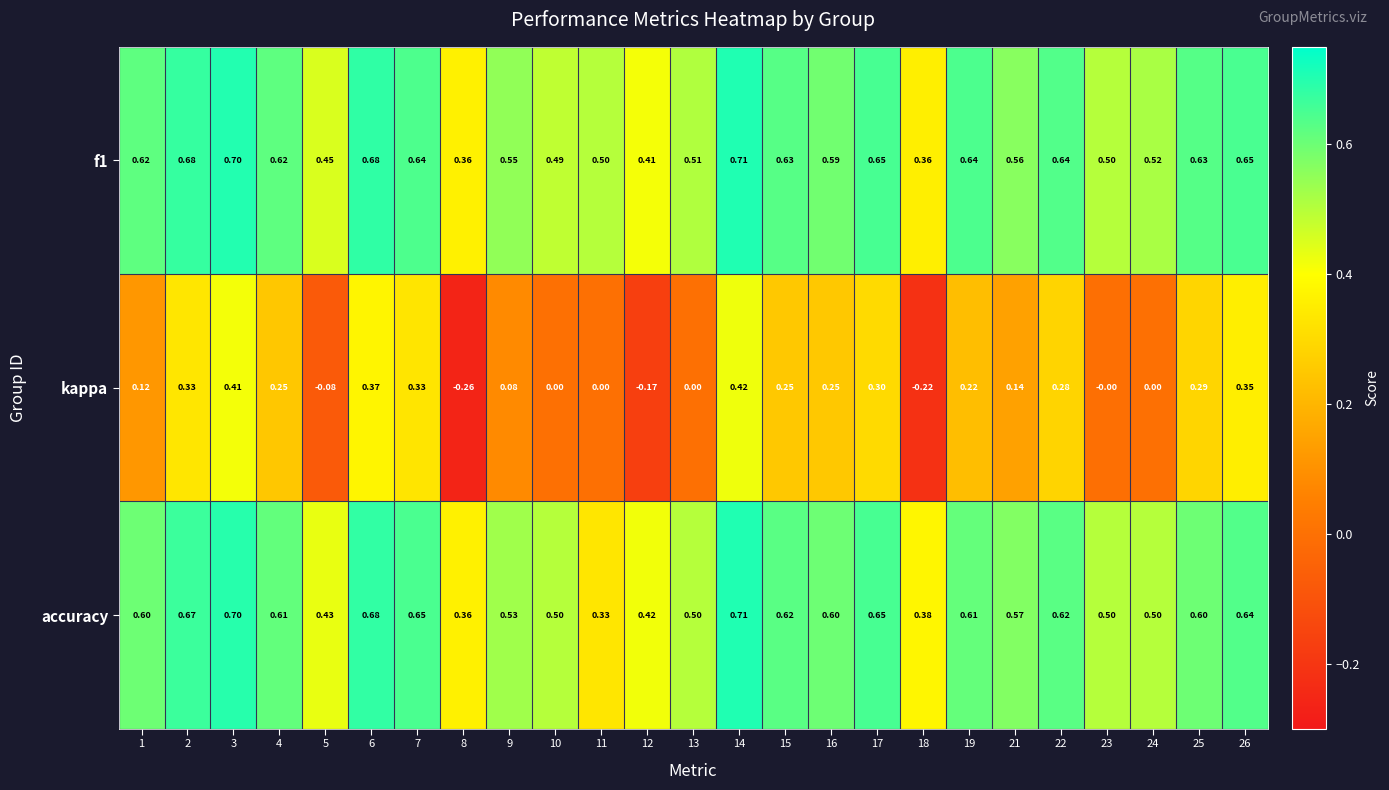

How many data points does each series have?

25